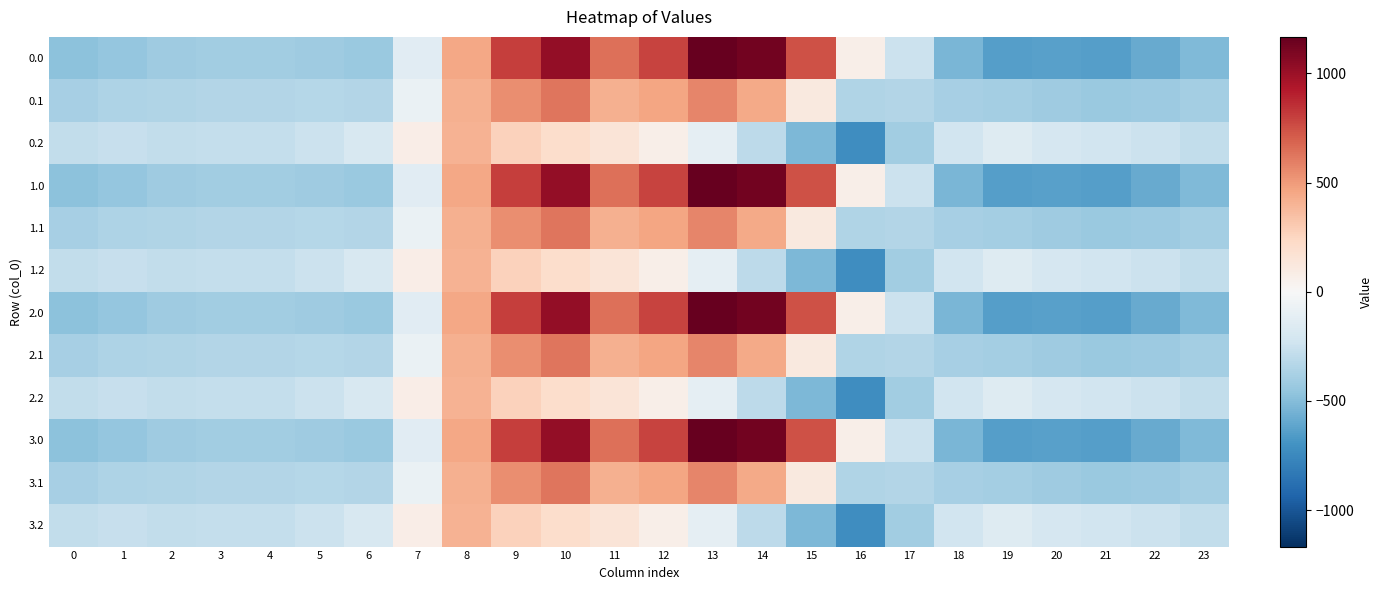

At which category is the sum across all series the highest?

10